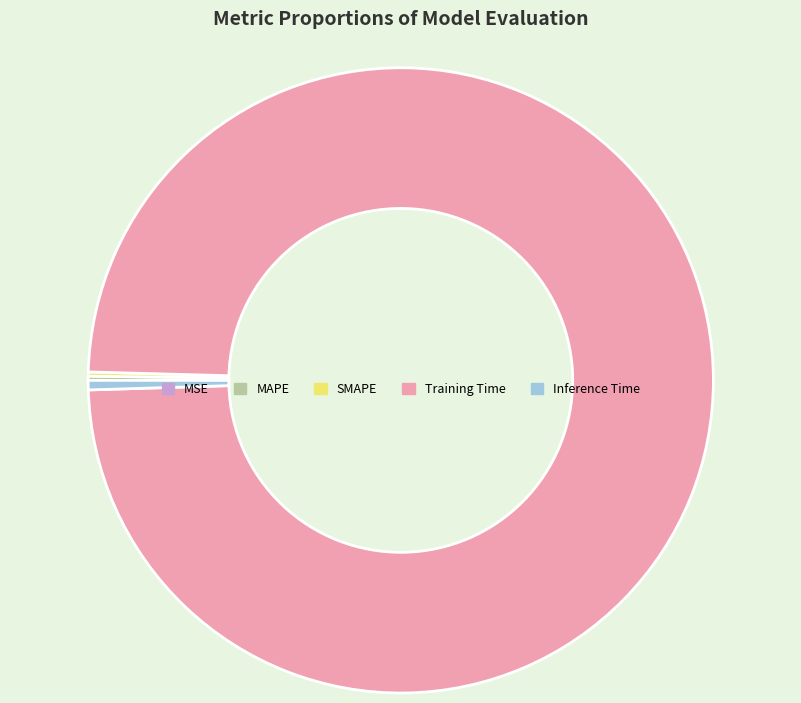

Is it true that Training Time is 89% of the pie?

False